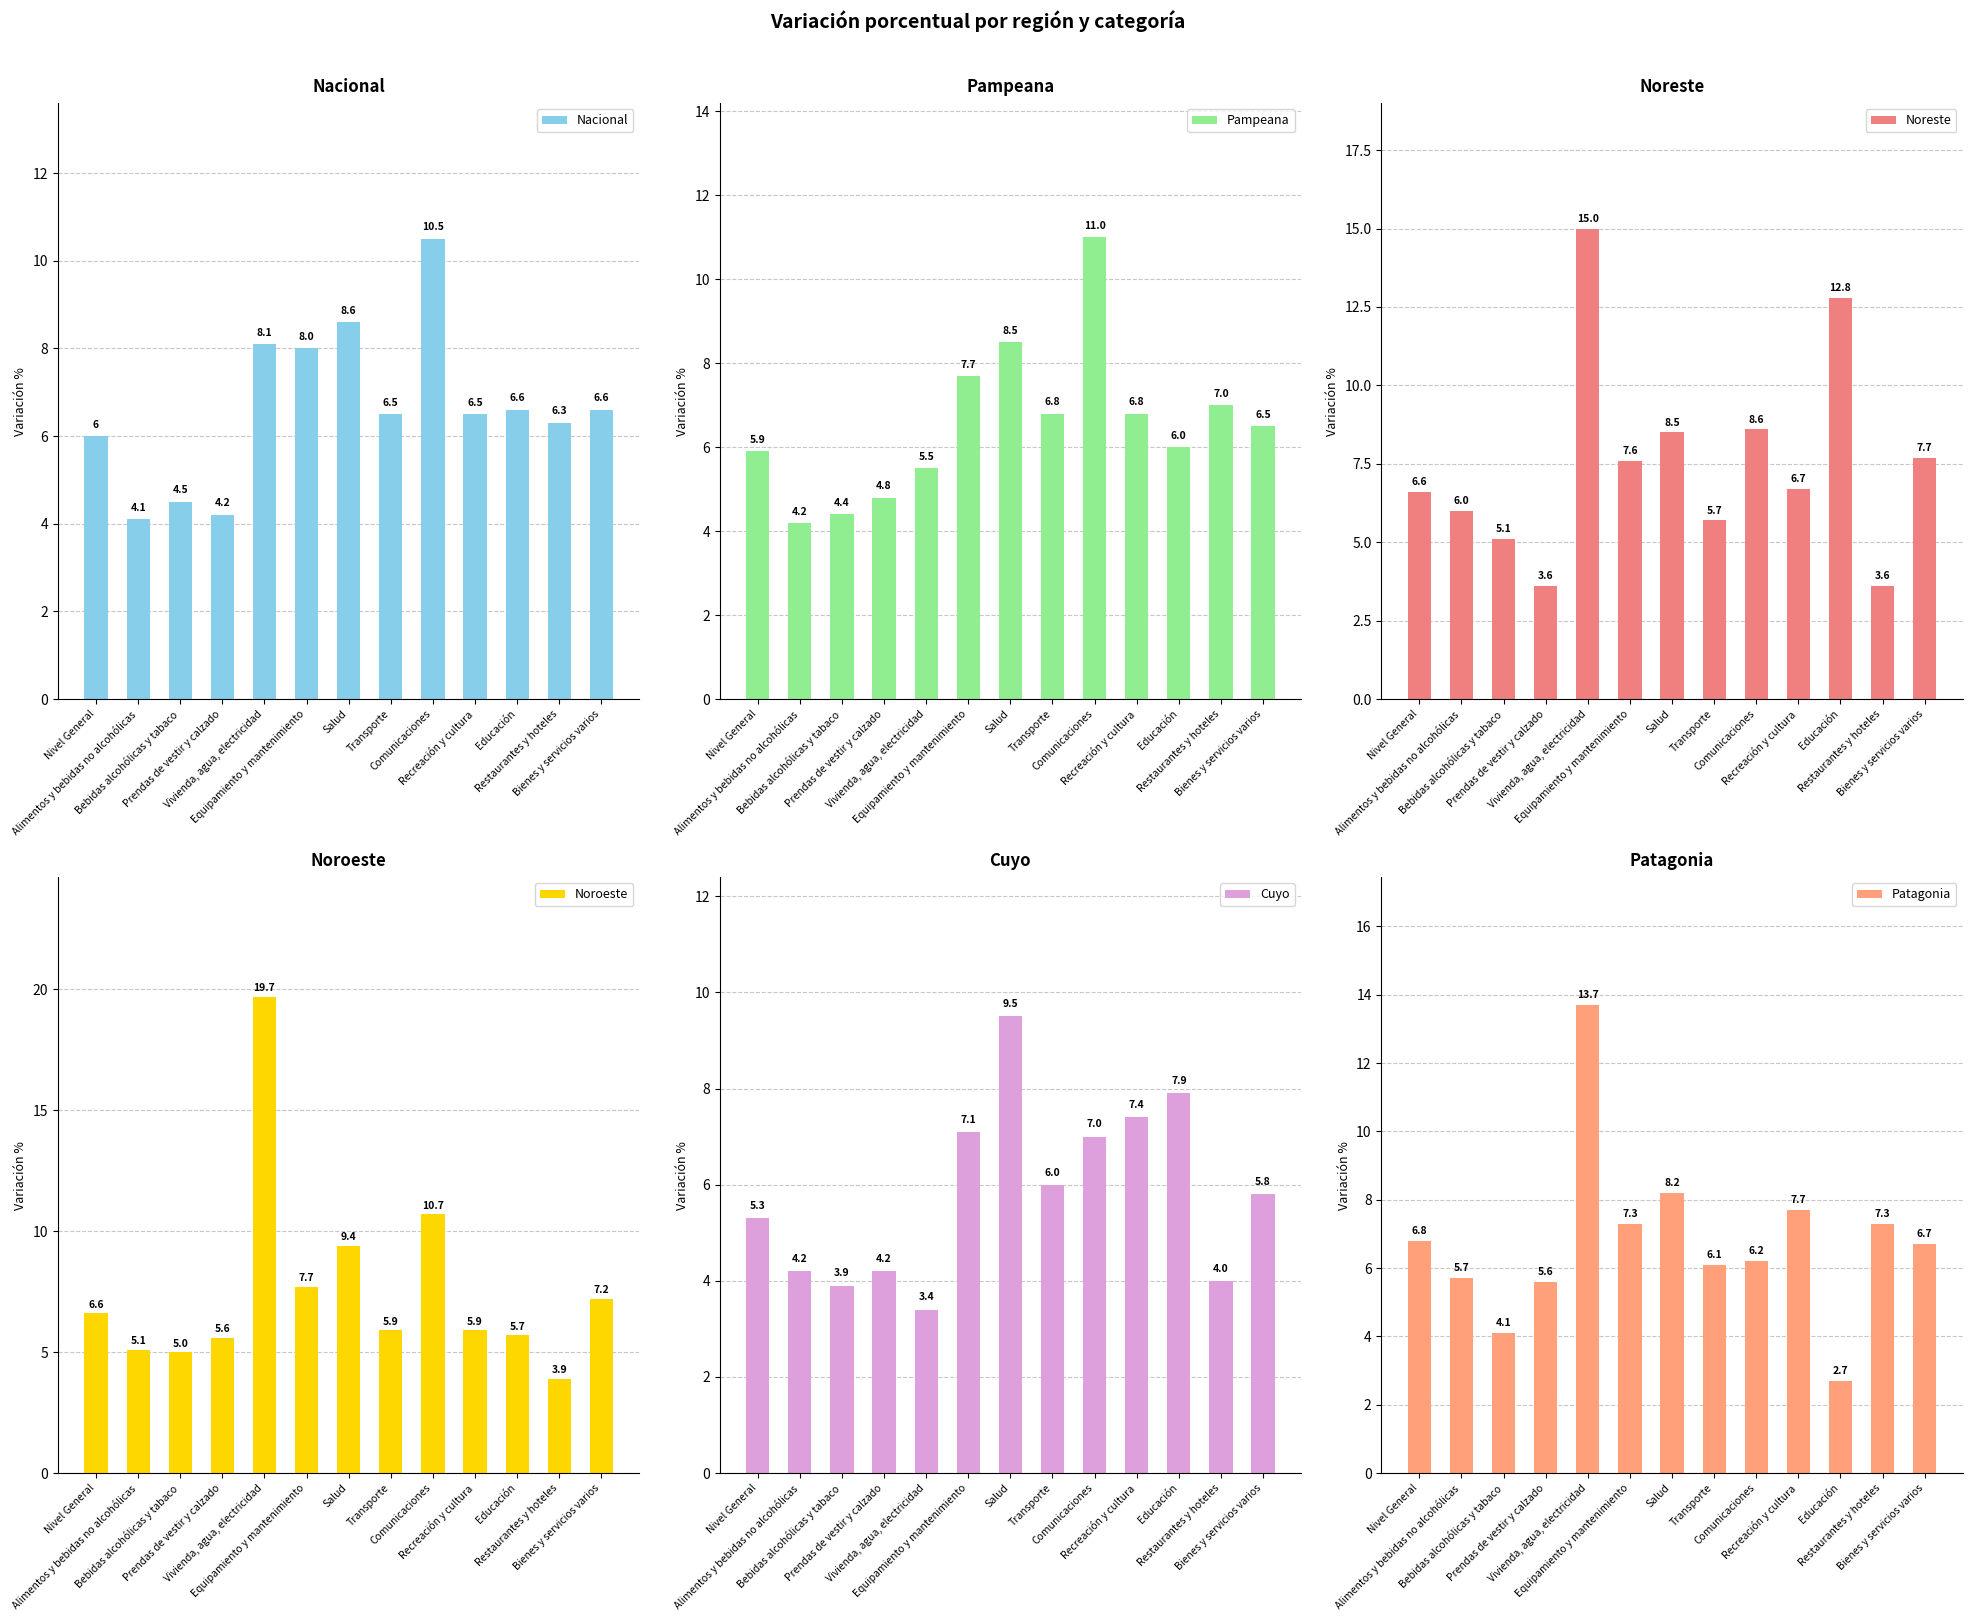

What is the difference between the second highest and second lowest values in the Nacional series?

4.4